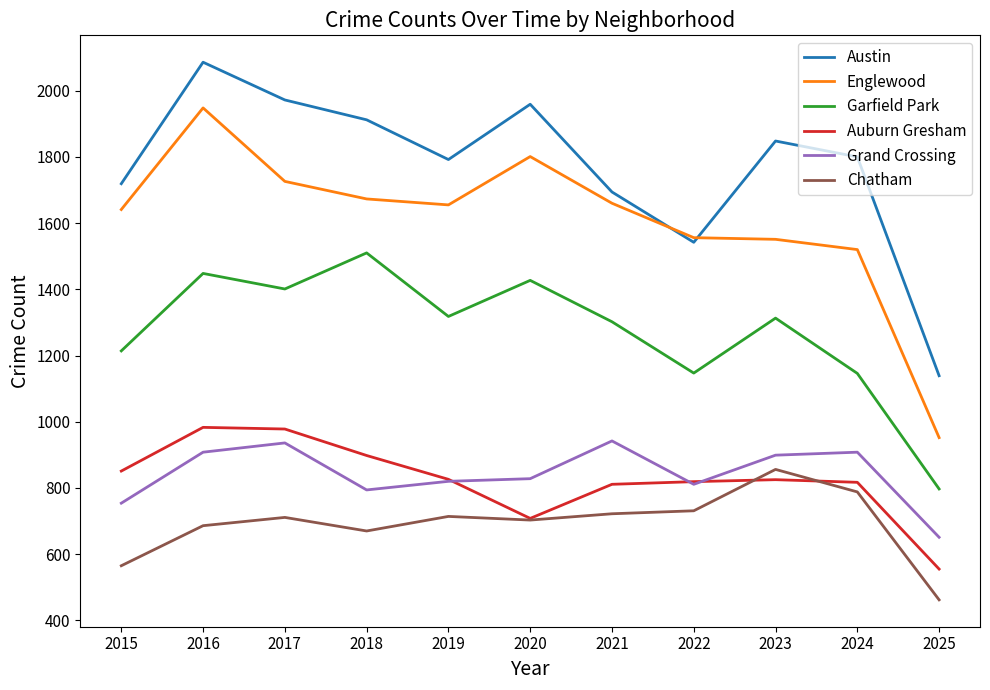

How many lines are shown in the chart?

6